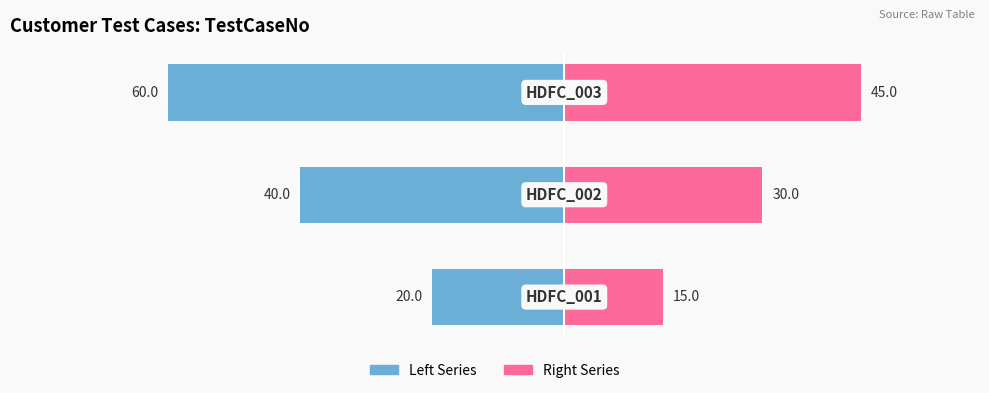

Is it true that TestCaseNo (Right) equals 30 at 1?

True